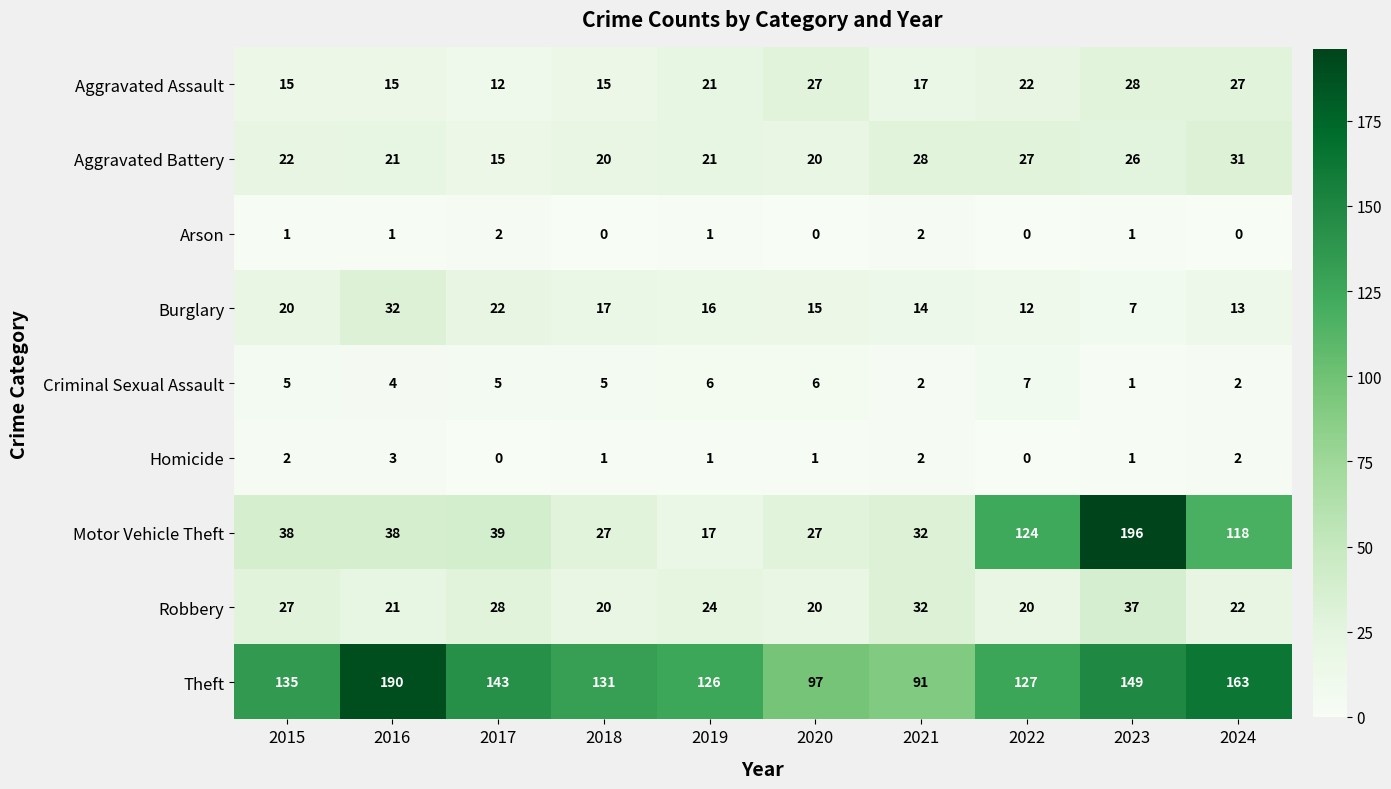

What is the total value across all series at 2023?

446